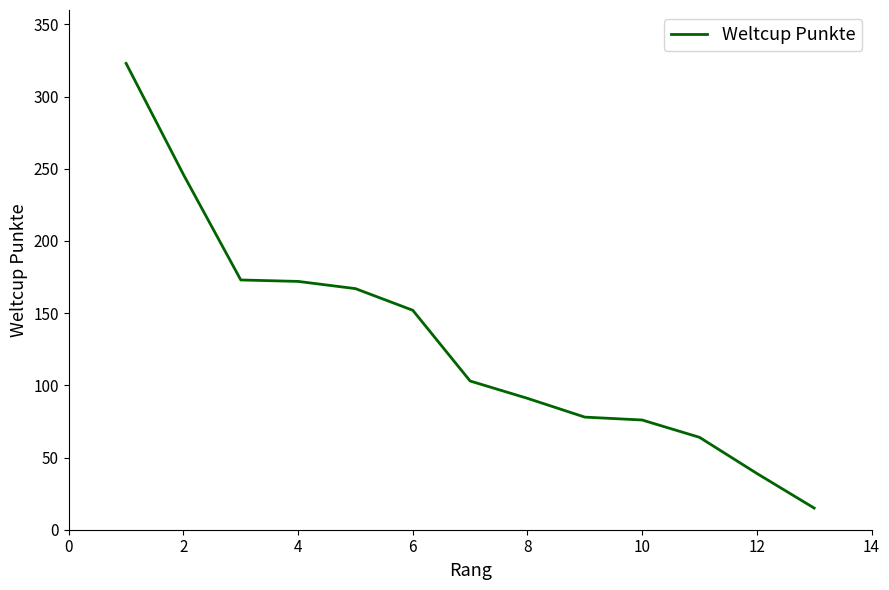

Does the chart have visible grid lines?

No